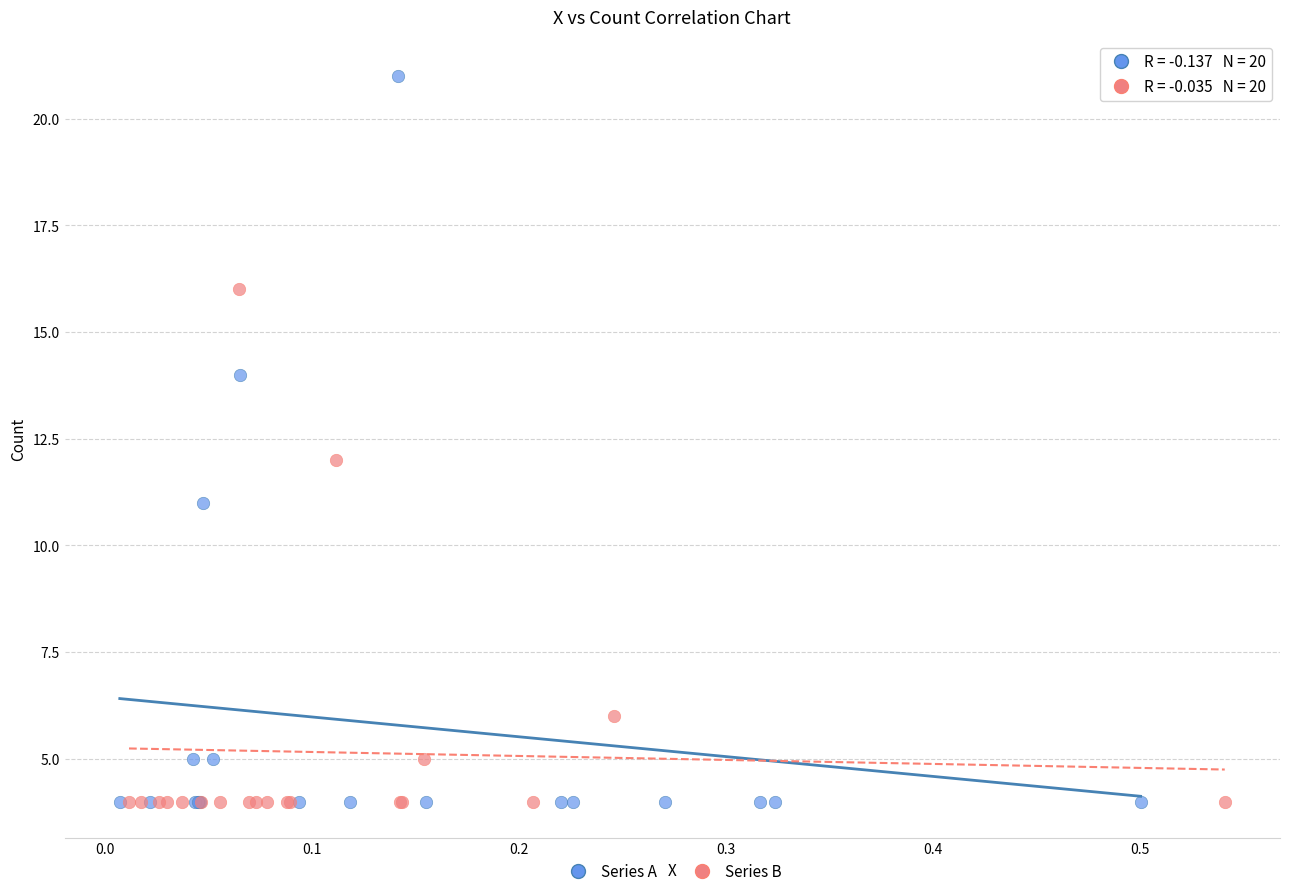

What are all the series names shown in the legend?

Series A, Series B